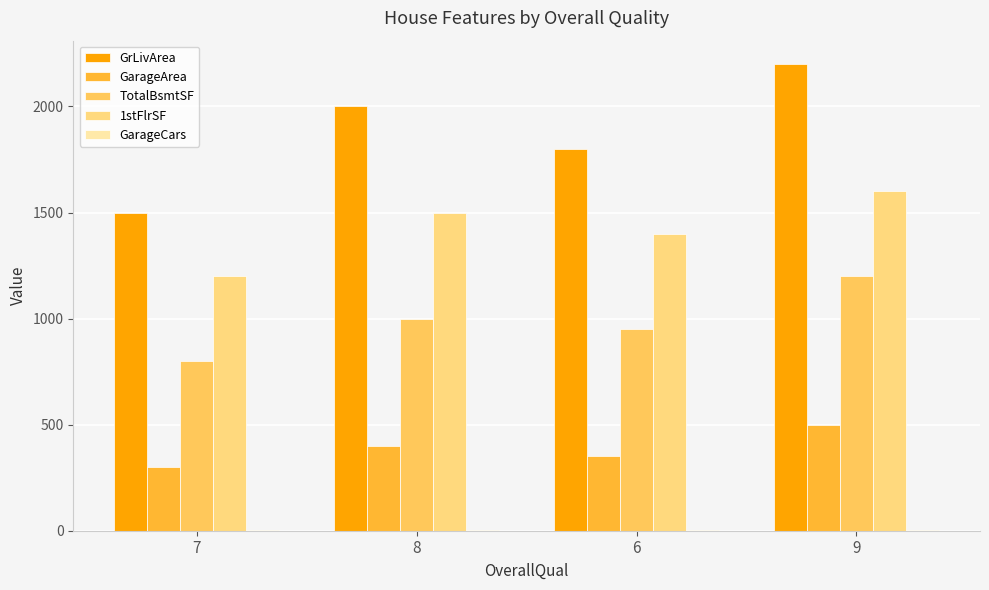

What is the greatest value displayed?

2200